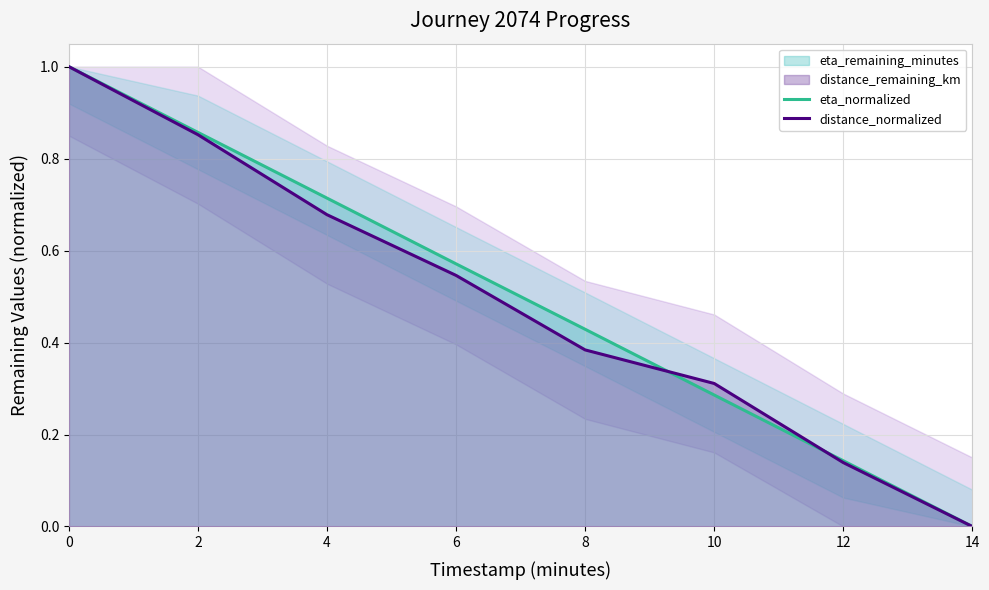

Rank the categories by eta_normalized value from highest to lowest.

0, 2, 4, 6, 8, 10, 12, 14